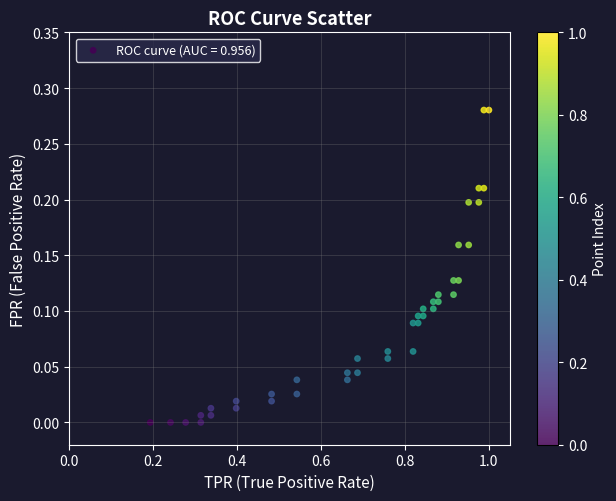

What is the range of X values (max minus min)?

0.8